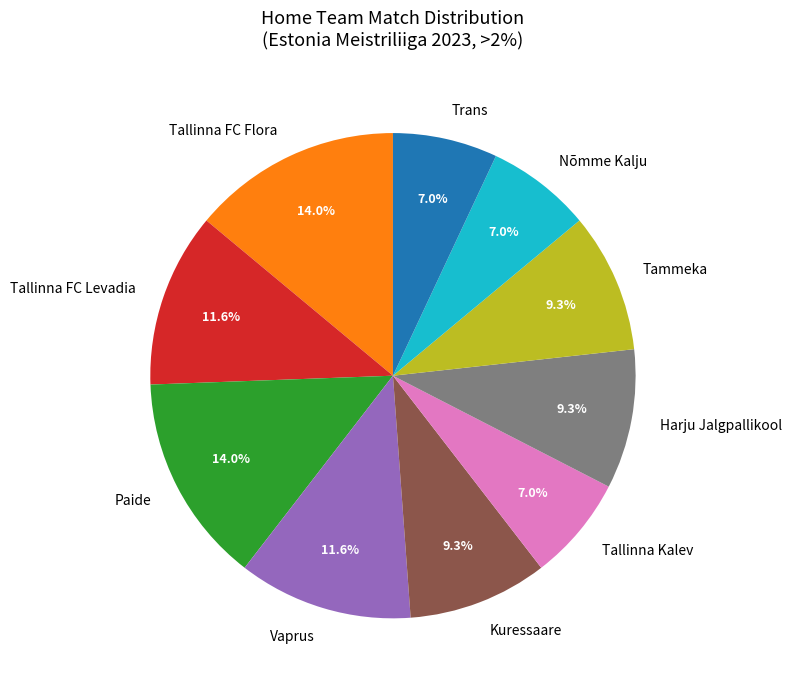

Is the sum of Tallinna FC Flora and Vaprus greater than half?

No